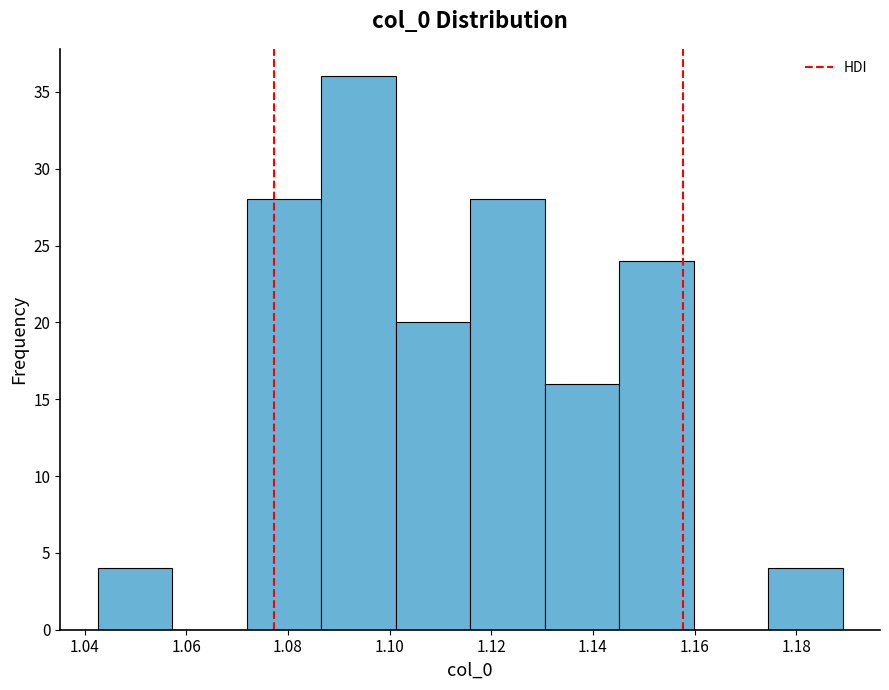

Which range on the x-axis has the tallest bar?

1.086 to 1.102